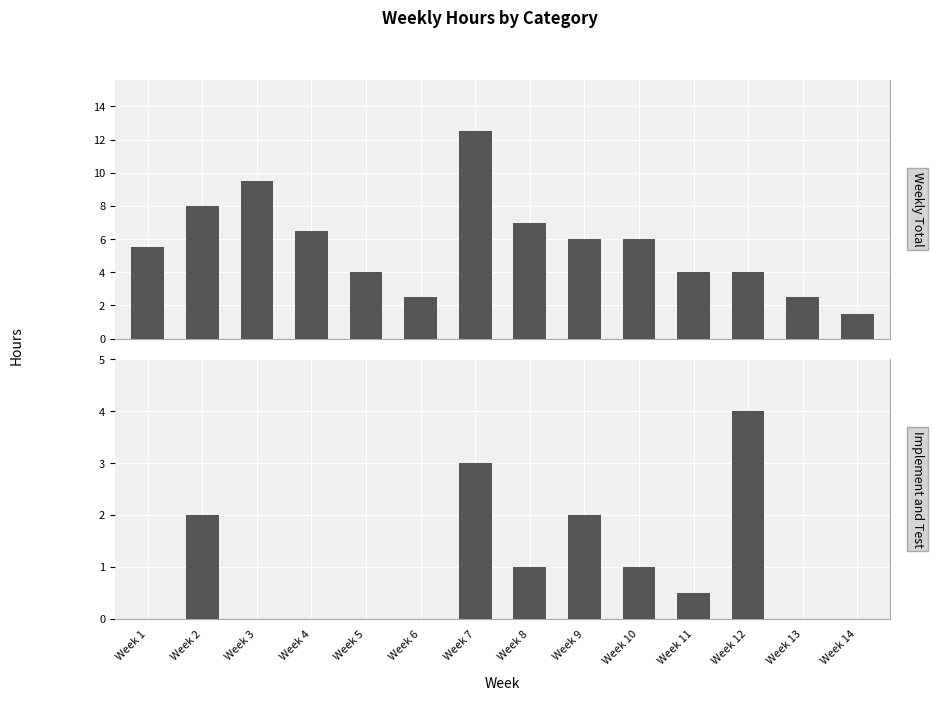

Is it true that Weekly Total equals 7.0 at Week 5?

False